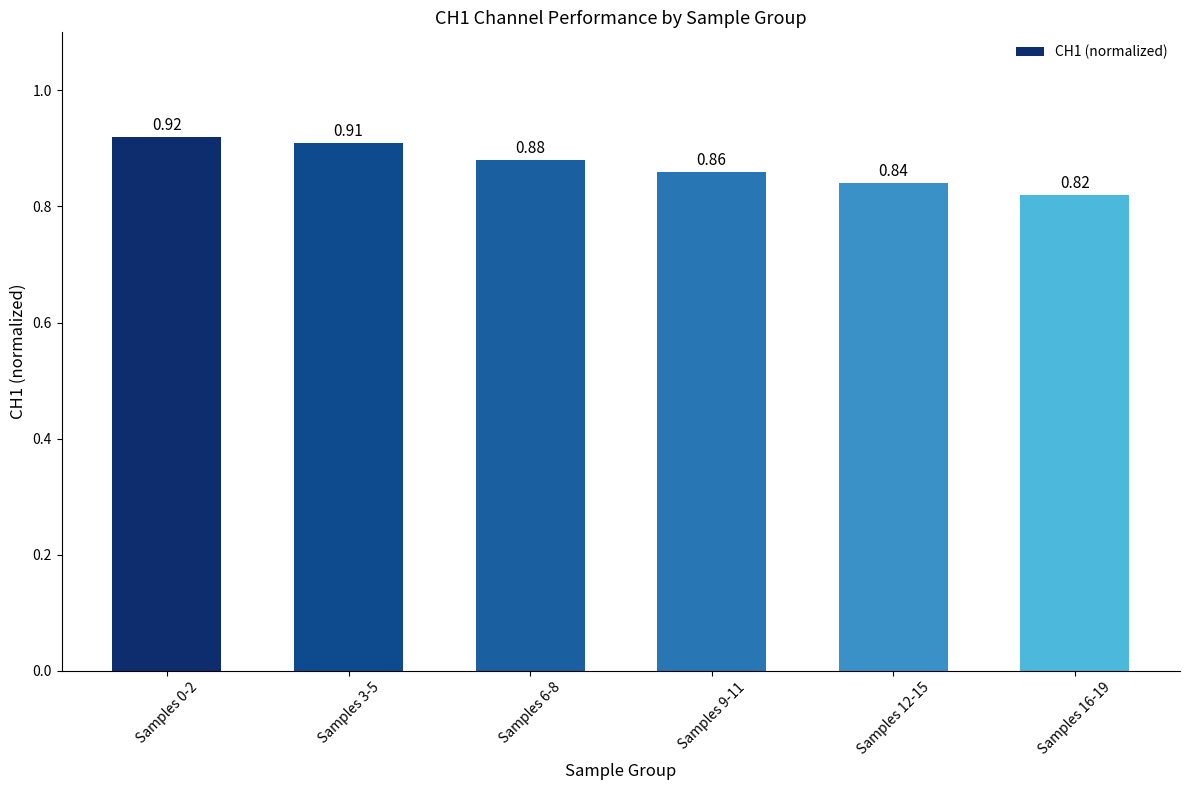

Rank the categories by value from lowest to highest.

Samples 16-19, Samples 12-15, Samples 9-11, Samples 6-8, Samples 3-5, Samples 0-2